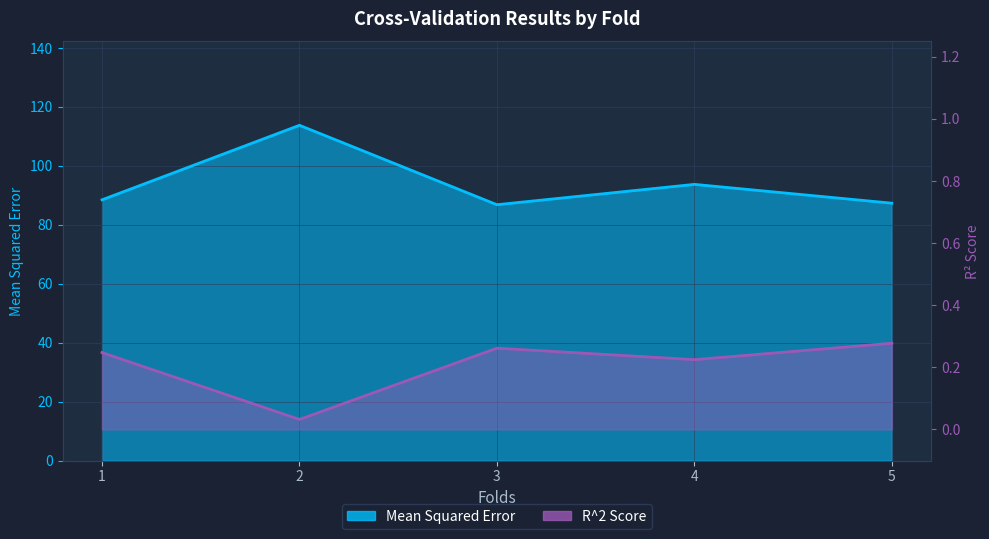

The value of R^2 Score at 5 is 0.3. True or false?

True